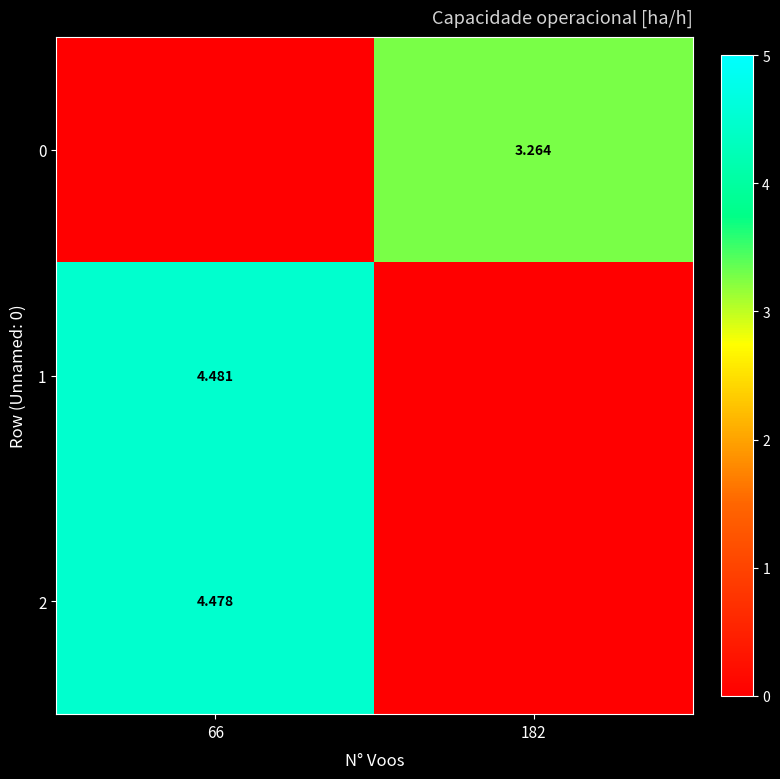

What is the total value across all series at 66?

9.0